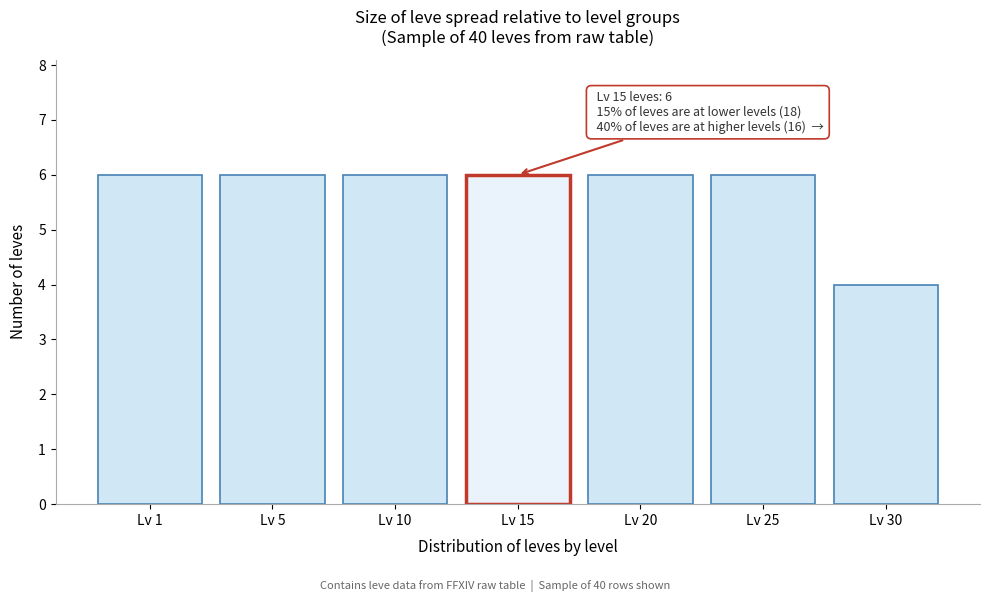

Reading right to left, extract all data points from this chart.

Lv 30=4	Lv 25=6	Lv 20=6	Lv 15=6	Lv 10=6	Lv 5=6	Lv 1=6